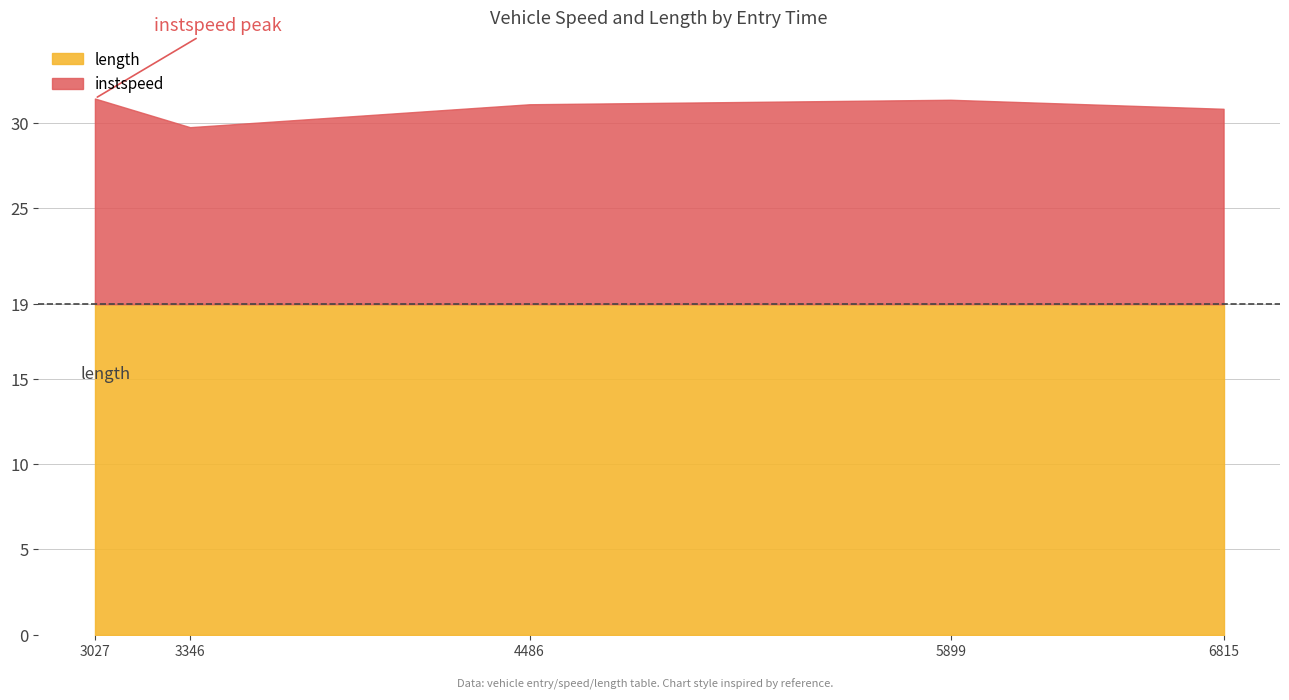

Reading right to left, extract all data points from this chart.

instspeed: 11.4	12.0	11.7	10.4	12.0
length: 19.4	19.4	19.4	19.4	19.4